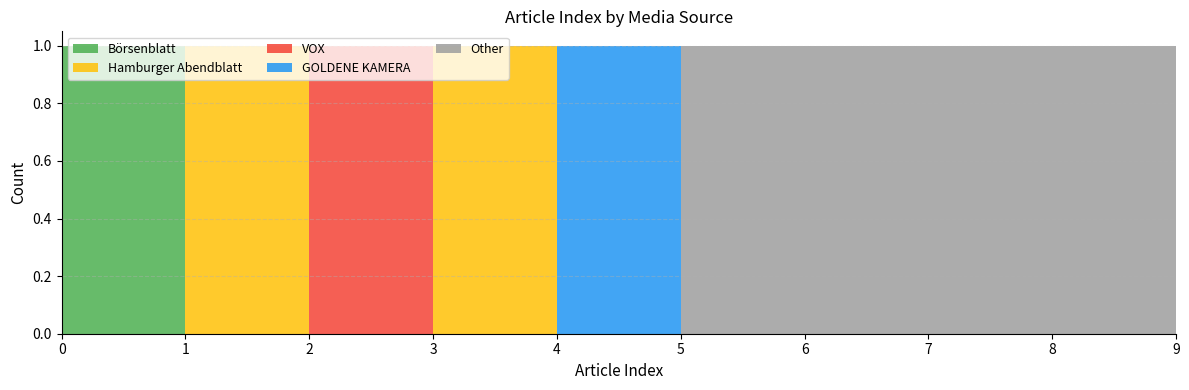

Reading left to right, extract all data points from this chart.

Börsenblatt: 0=1	1=0	2=0	3=0	4=0	5=0	6=0	7=0	8=0	9=0
Hamburger Abendblatt: 0=0	1=1	2=0	3=1	4=0	5=0	6=0	7=0	8=0	9=0
VOX: 0=0	1=0	2=1	3=0	4=0	5=0	6=0	7=0	8=0	9=0
GOLDENE KAMERA: 0=0	1=0	2=0	3=0	4=1	5=0	6=0	7=0	8=0	9=0
Other: 0=0	1=0	2=0	3=0	4=0	5=1	6=1	7=1	8=1	9=1